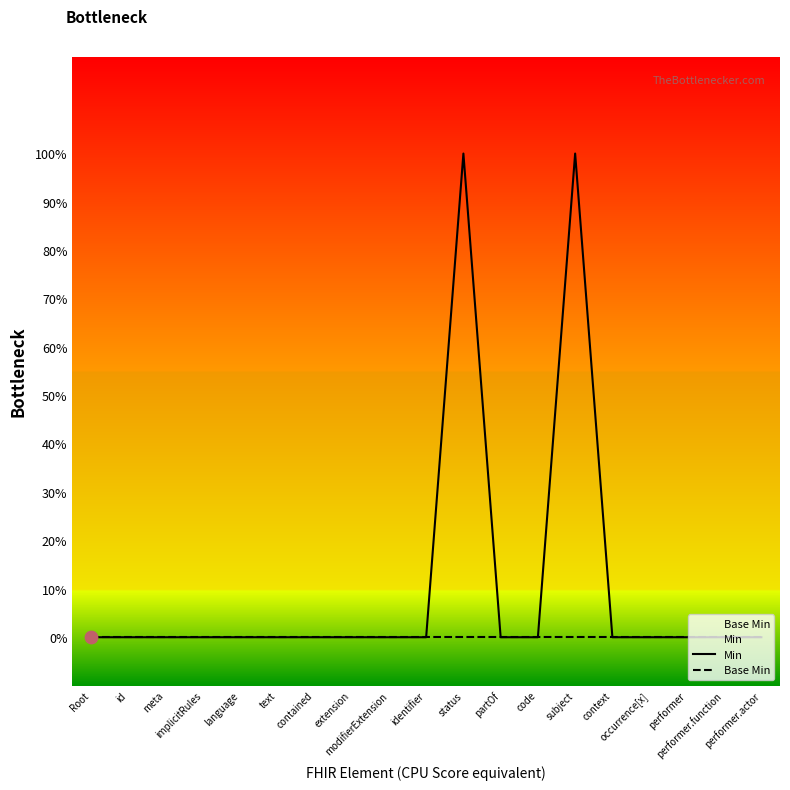

Which series reaches the minimum Y coordinate?

Min